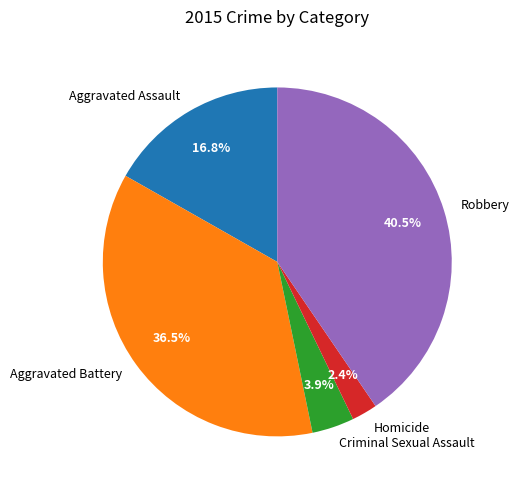

What is the smallest slice in the pie chart?

Homicide